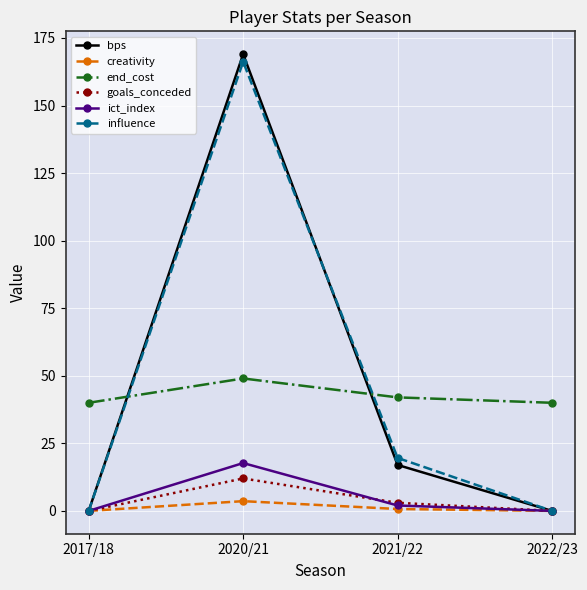

How many data points does each series have?

4